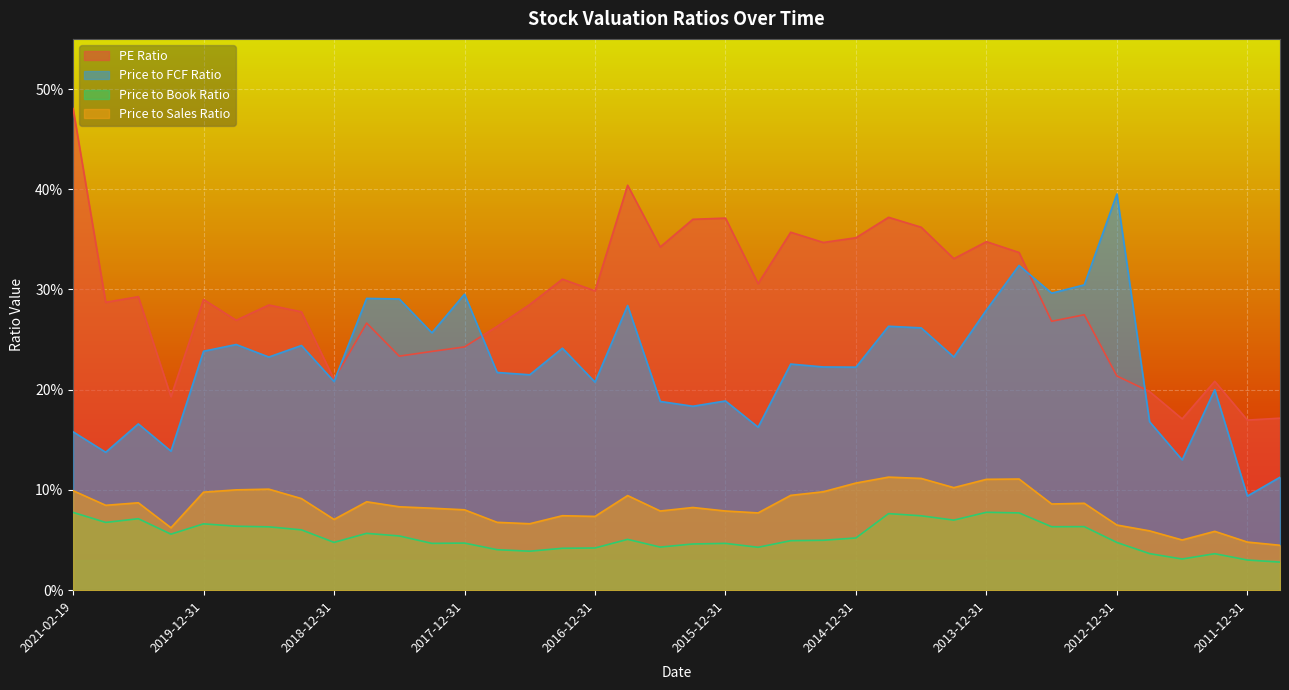

Reading left to right, list all the values displayed in this chart.

PE Ratio: 48.0	28.7	29.3	19.3	29.0	26.9	28.4	27.8	21.0	26.6	23.4	23.8	24.3	26.3	28.5	31.0	29.9	40.4	34.2	37.0	37.1	30.6	35.7	34.7	35.2	37.2	36.2	33.1	34.8	33.7	26.8	27.5	21.4	19.8	17.1	20.8	17.0	17.2
Price to FCF Ratio: 15.8	13.8	16.6	13.9	23.8	24.5	23.3	24.4	20.8	29.1	29.1	25.7	29.5	21.7	21.5	24.1	20.8	28.4	18.8	18.4	18.9	16.3	22.6	22.3	22.2	26.3	26.2	23.3	27.9	32.4	29.6	30.5	39.5	16.8	13.0	20.0	9.4	11.3
Price to Book Ratio: 7.8	6.8	7.1	5.6	6.6	6.4	6.3	6.0	4.8	5.7	5.4	4.7	4.7	4.0	3.9	4.2	4.2	5.1	4.3	4.6	4.7	4.3	4.9	5.0	5.2	7.6	7.4	7.0	7.8	7.7	6.3	6.3	4.8	3.6	3.1	3.6	3.0	2.8
Price to Sales Ratio: 9.9	8.5	8.7	6.2	9.8	10.0	10.1	9.1	7.1	8.8	8.3	8.2	8.0	6.8	6.6	7.4	7.4	9.4	7.9	8.2	7.9	7.7	9.5	9.8	10.7	11.3	11.2	10.2	11.1	11.1	8.6	8.7	6.5	5.9	5.0	5.9	4.8	4.5